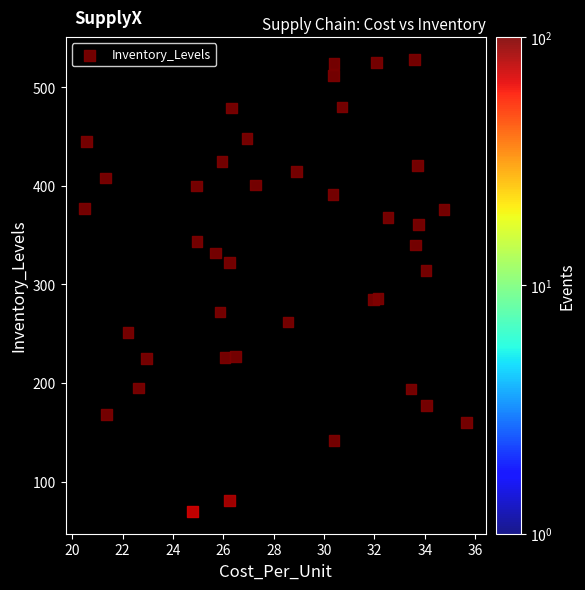

What is the range of Y values (max minus min)?

458